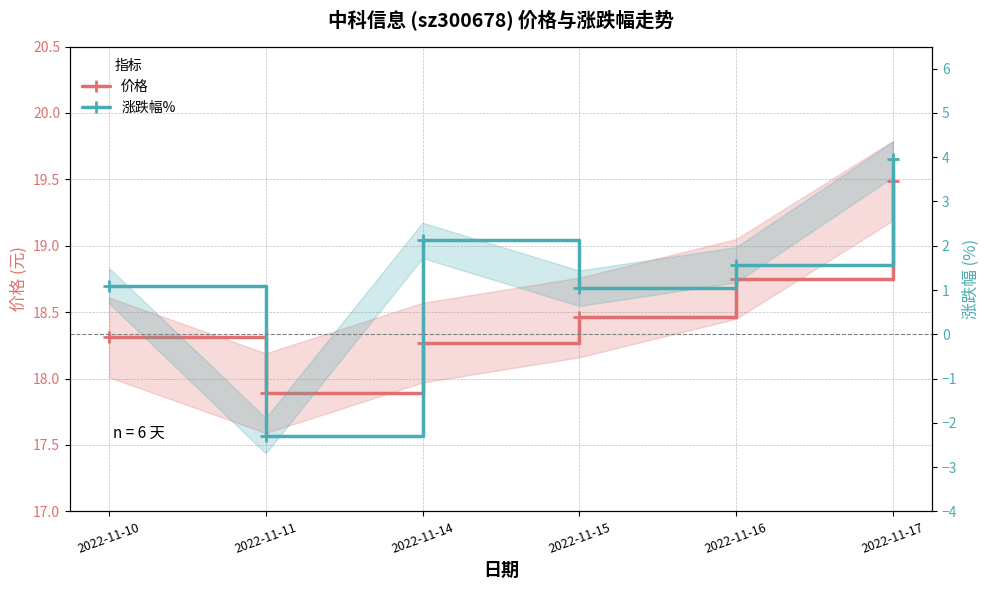

What is the difference between the second highest and minimum values in the 涨跌幅% series?

4.4